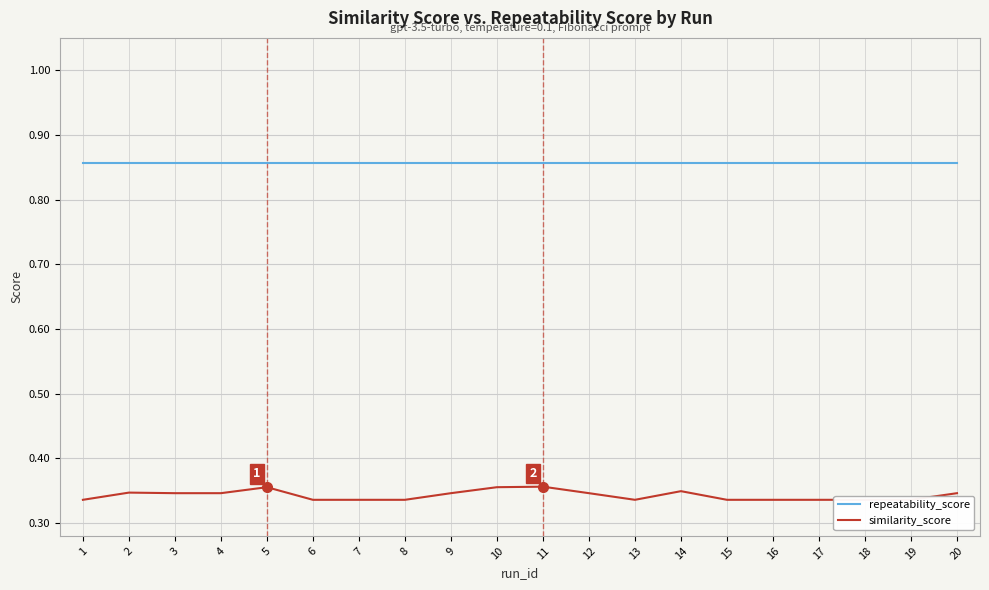

True or false: repeatability_score has a value of 1.5 at 6.

False